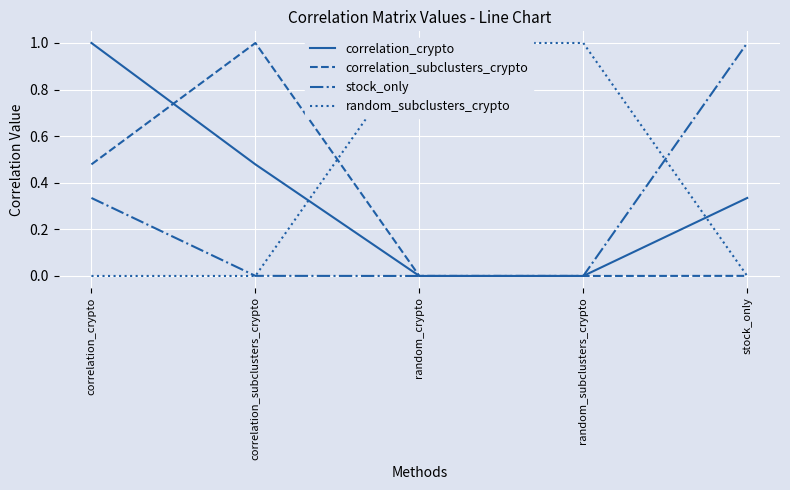

How many intersections are there between random_subclusters_crypto and correlation_crypto?

2